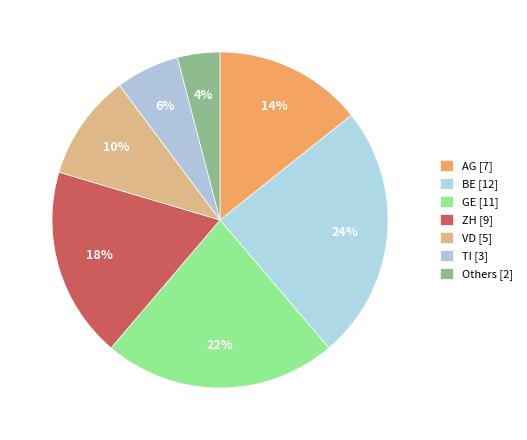

How many segments does this pie chart have?

7